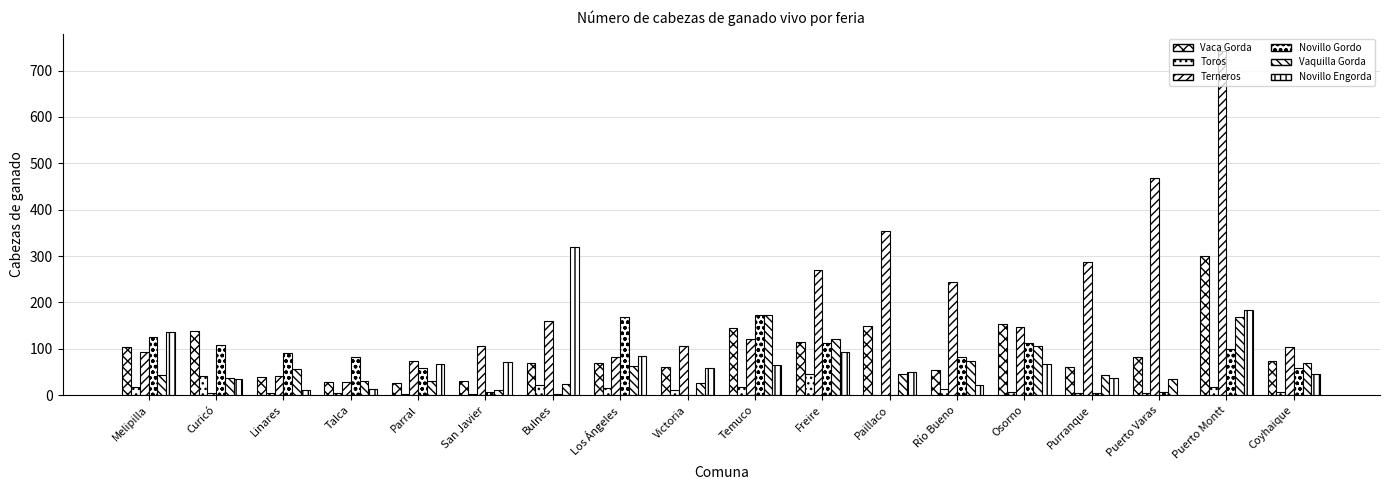

Is the value of Vaquilla Gorda at Freire greater than the value of Vaca Gorda at Curicó?

No